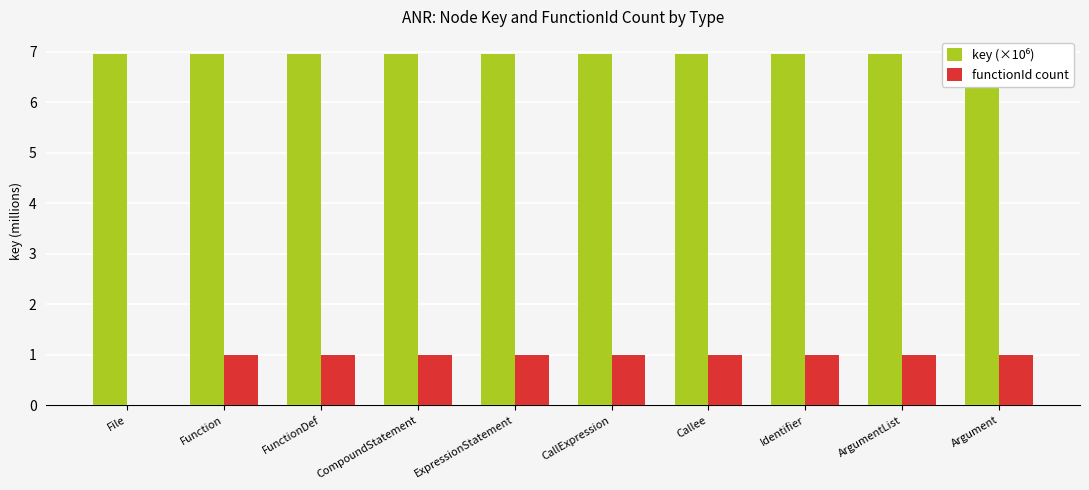

Rank the series at Function from lowest to highest value.

functionId count, key (×10⁶)